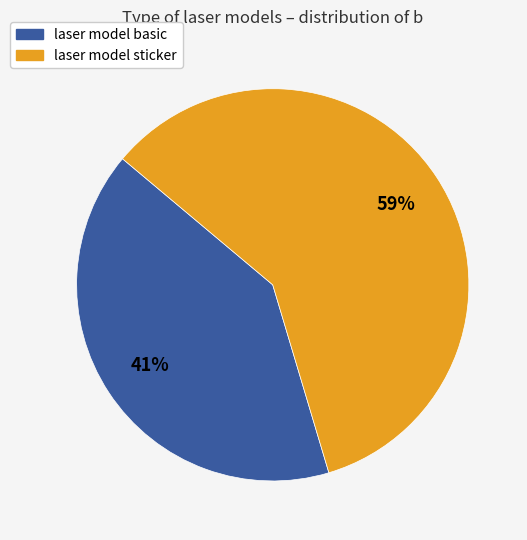

Does laser model basic account for over 50% of the chart?

No